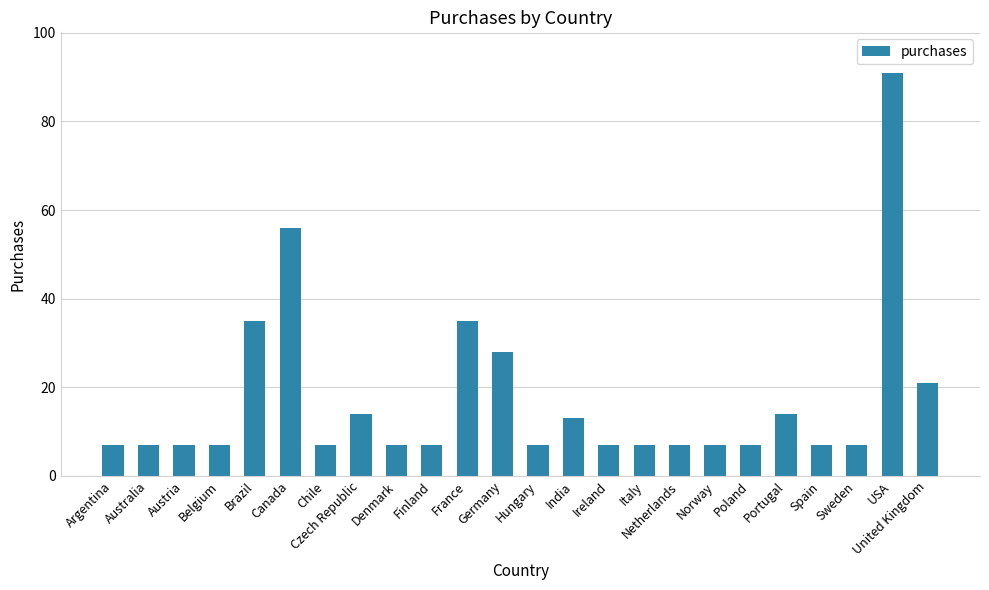

Does the chart contain any negative values?

No